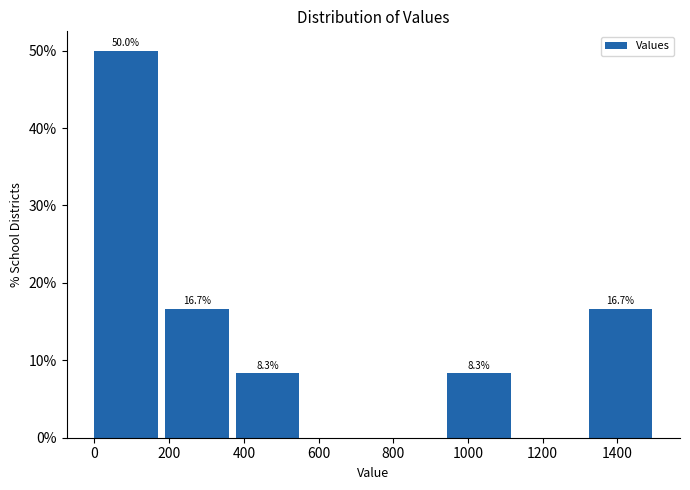

Which range on the x-axis has the tallest bar?

0 to 180